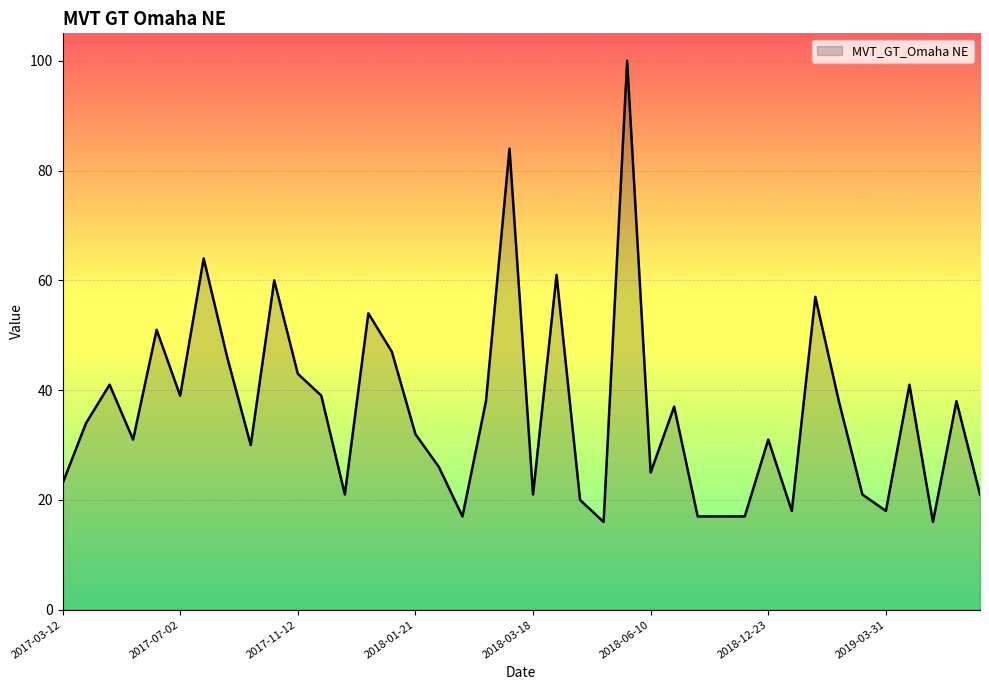

Does the chart have visible grid lines?

Yes